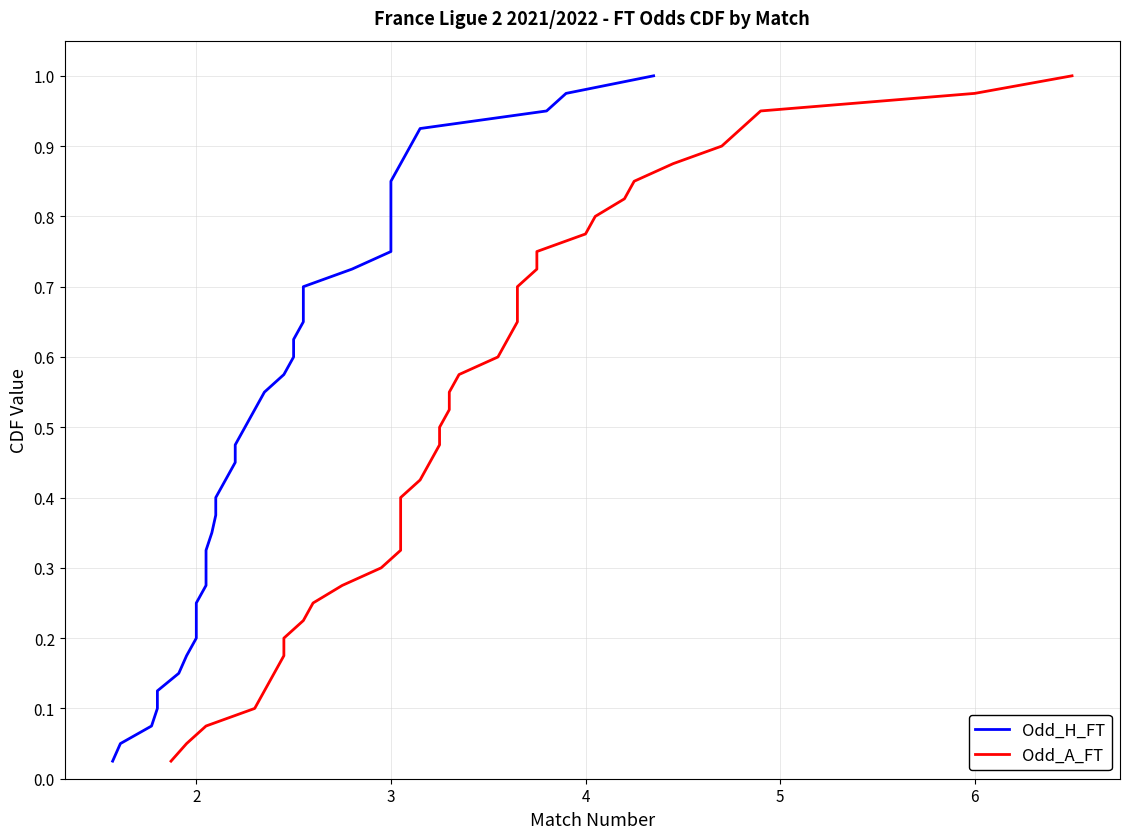

What is the difference between the maximum and second lowest values in the Odd_A_FT series?

0.9